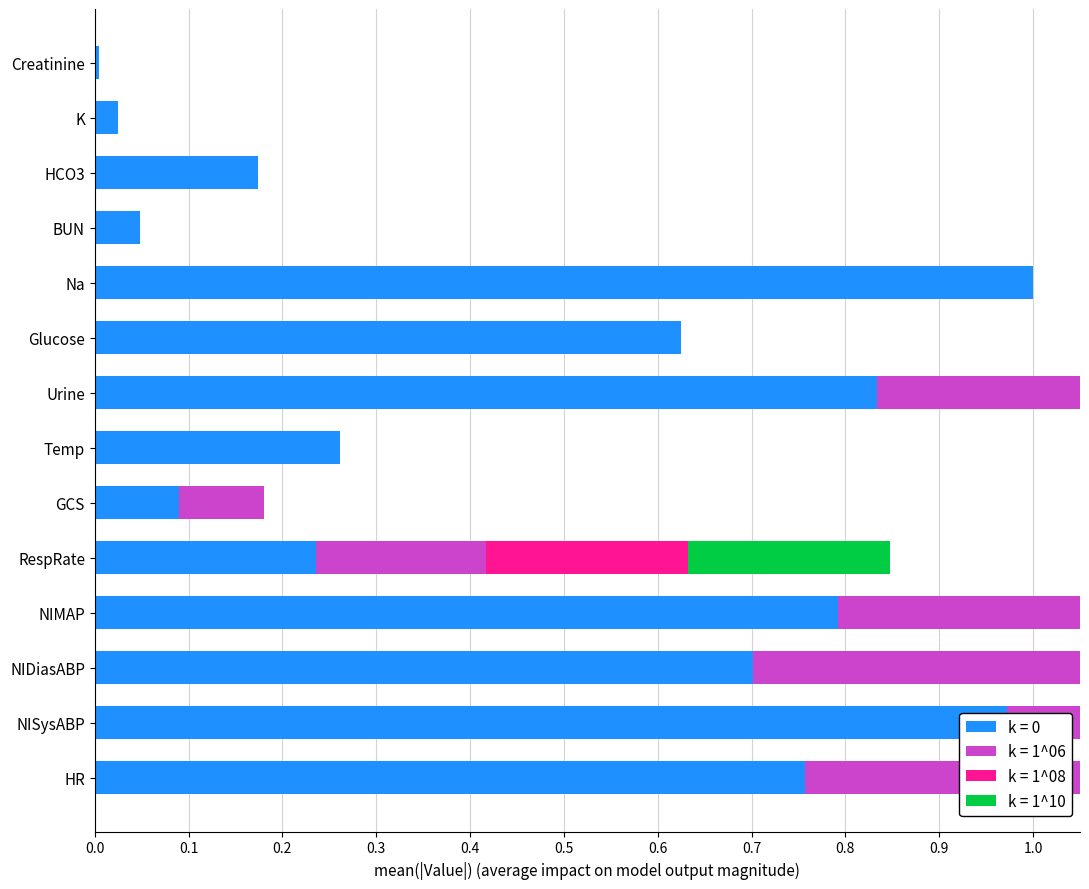

How many distinct data groups are displayed?

4